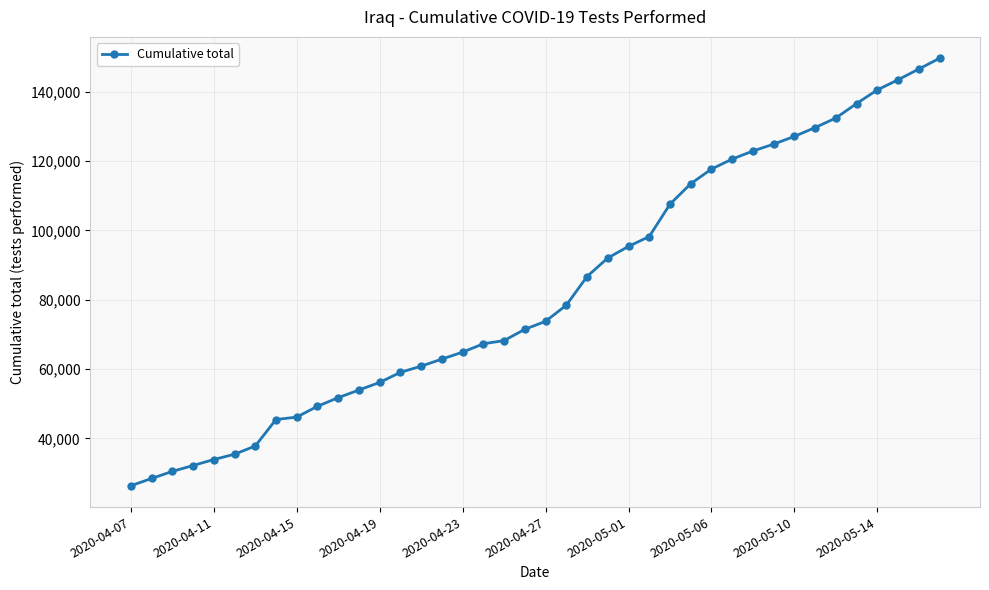

What is the smallest value displayed?

26331